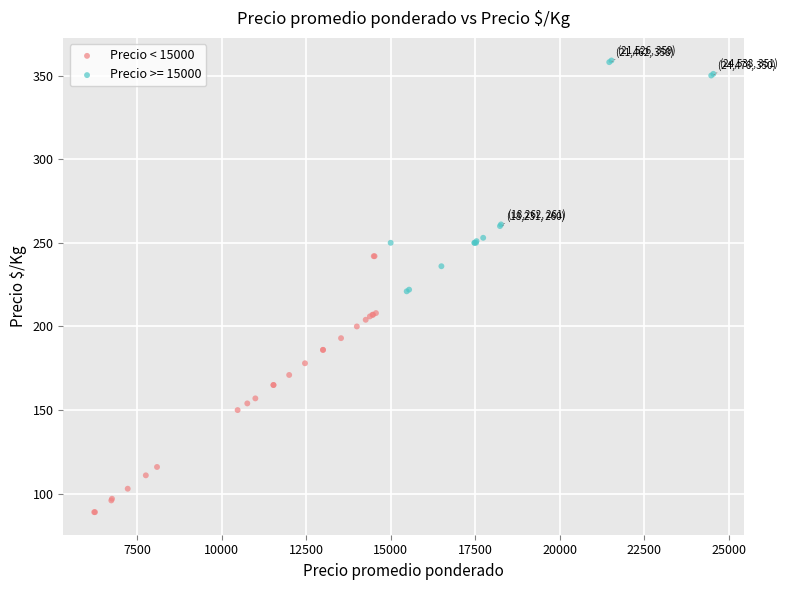

Which series has the widest spread of Y values?

Precio < 15000